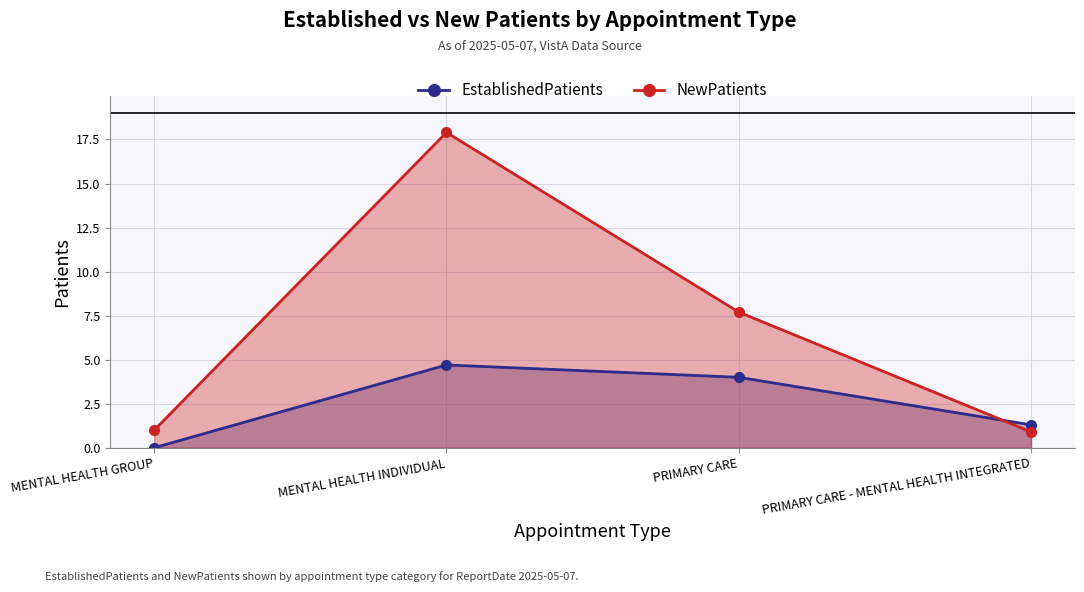

True or false: NewPatients has a value of 0.9 at PRIMARY CARE - MENTAL HEALTH INTEGRATED.

True